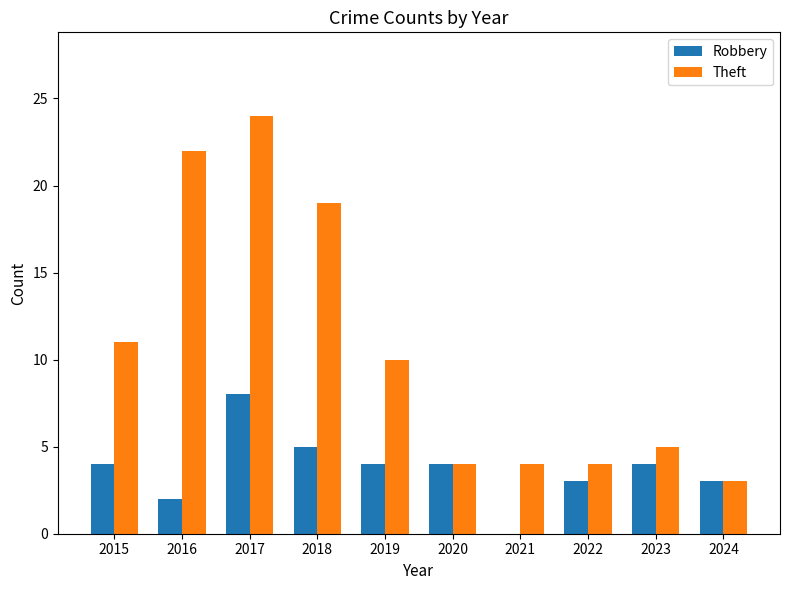

Which series changed the most between 2021 and 2022?

Robbery